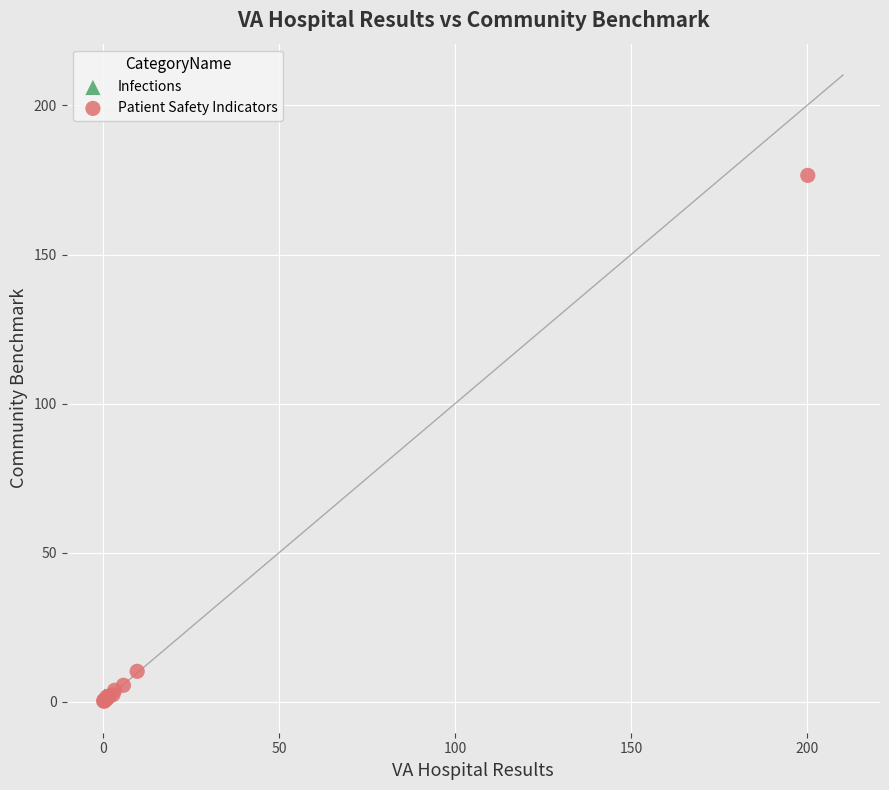

What are all the series names shown in the legend?

Infections, Patient Safety Indicators